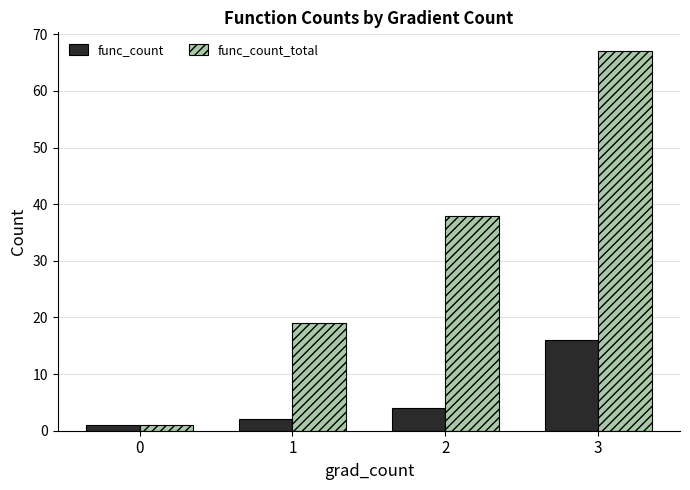

What is the value of the func_count_total bar at the 2nd from the left?

19